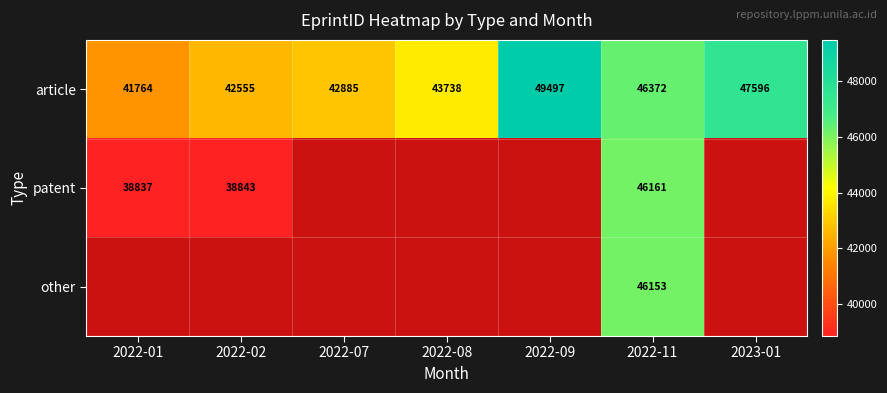

True or false: article has a value of 47596 at 2023-01.

True